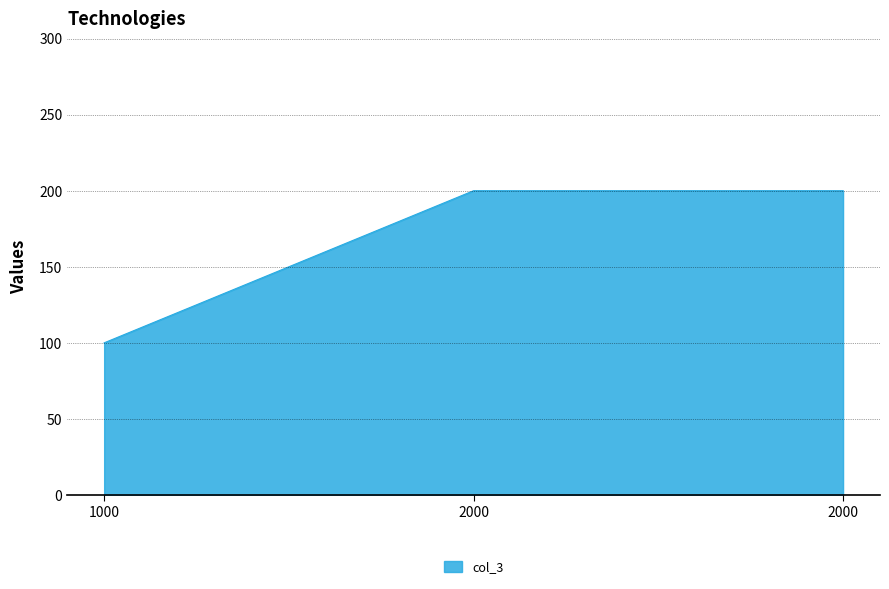

Count the number of data series in this chart.

1